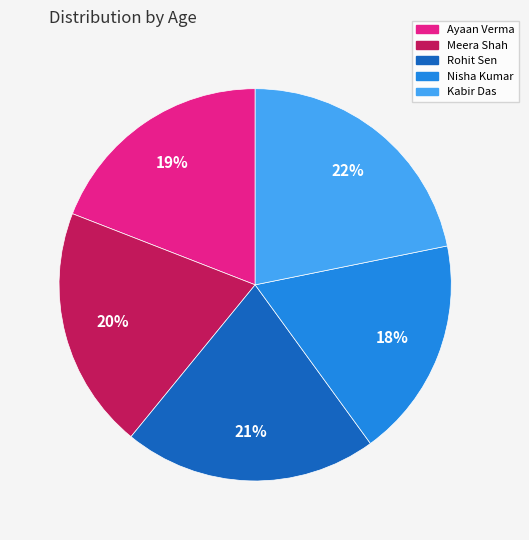

Combined, do Meera Shah and Ayaan Verma account for over 50%?

No